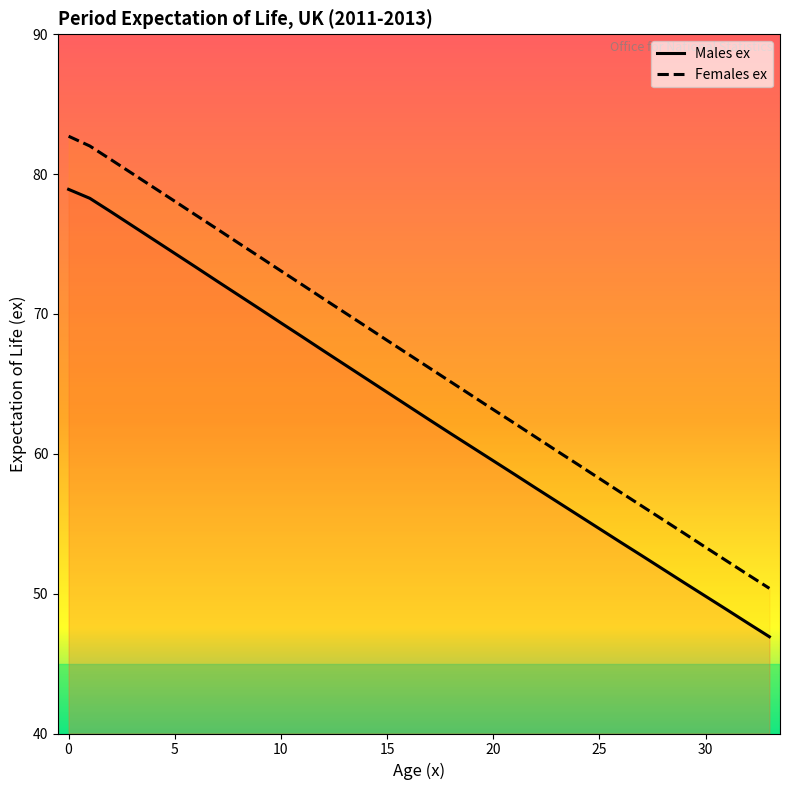

How many values in the Males ex series exceed 63?

17